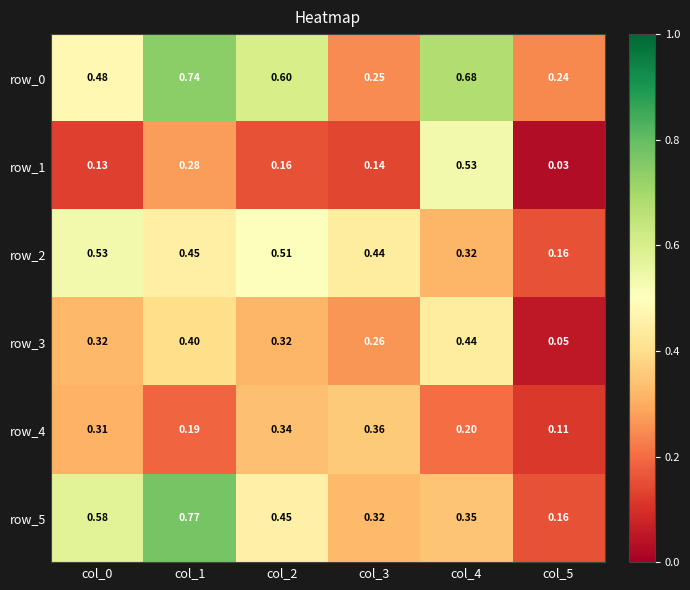

Is the value of row_4 at col_4 greater than the value of row_3 at col_3?

No